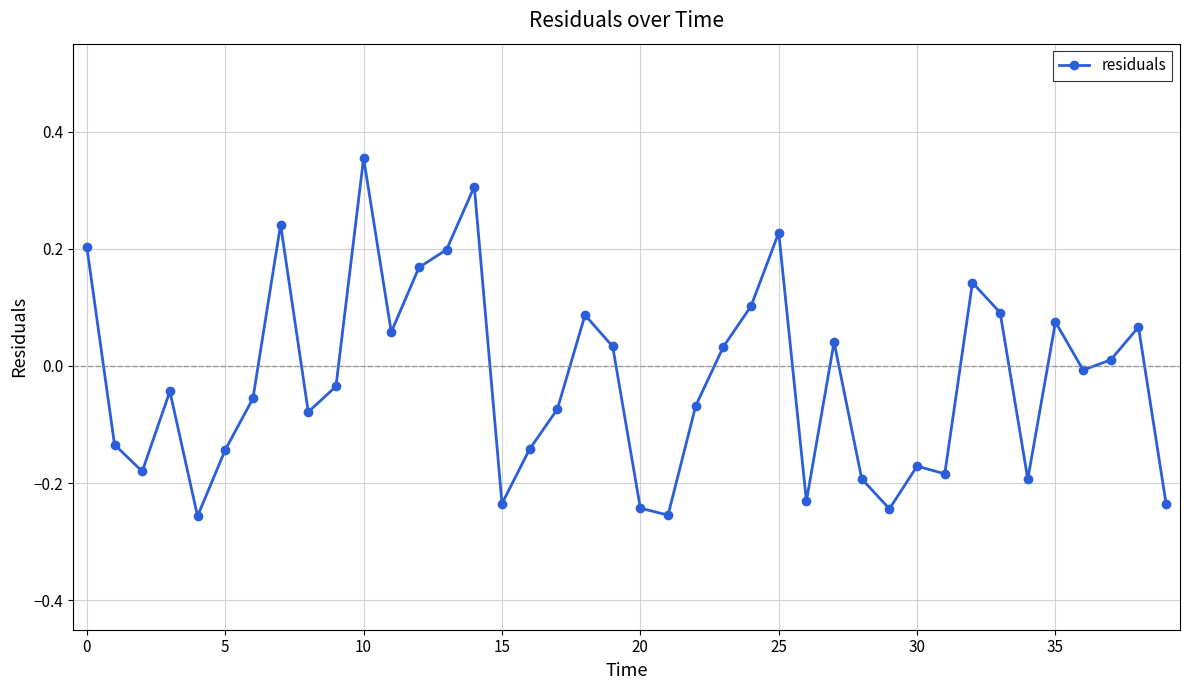

What is the difference between the second highest and minimum values?

0.6